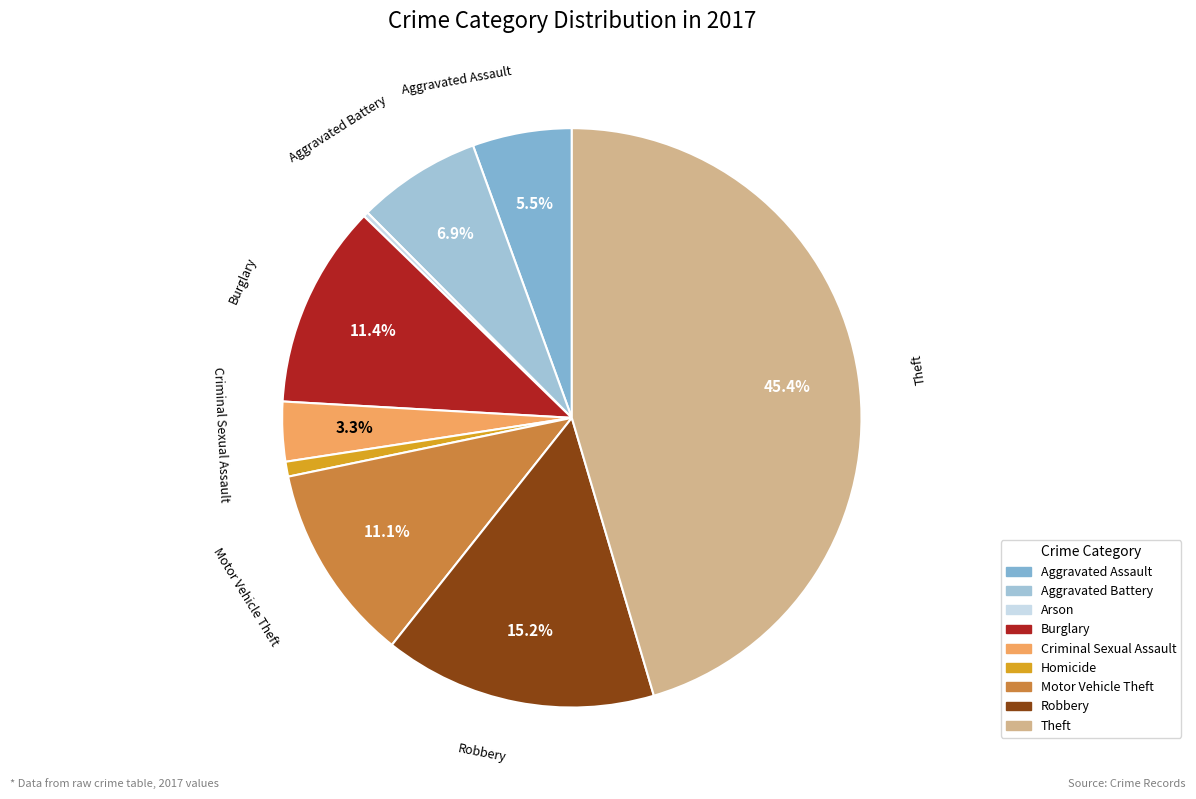

Does any single category account for the majority?

No